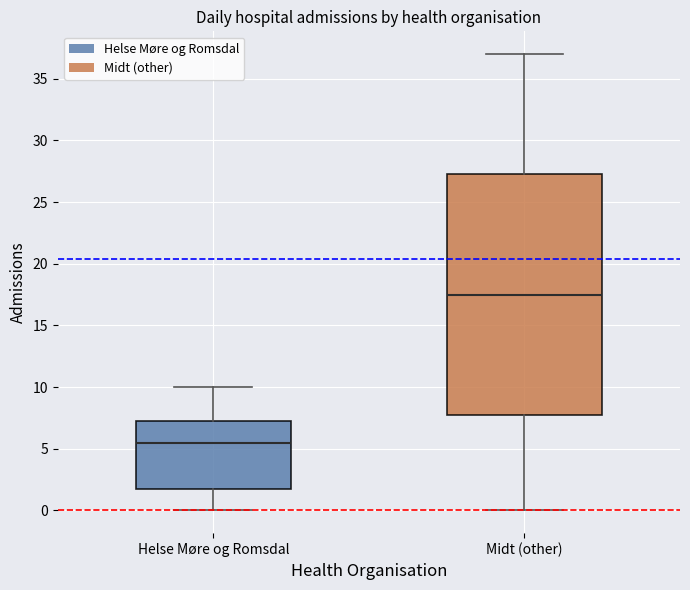

Reading left to right, read every box against the y-axis: the position of its median line, the range the box covers, and the ends of its whiskers. The values are not printed on the chart, so give them approximately, as read against the axis.

Helse Møre og Romsdal: median 5.5, box 2.0 to 7.5, whiskers 0.0 to 10.0
Midt (other): median 17.5, box 8.0 to 27.5, whiskers 0.0 to 37.0